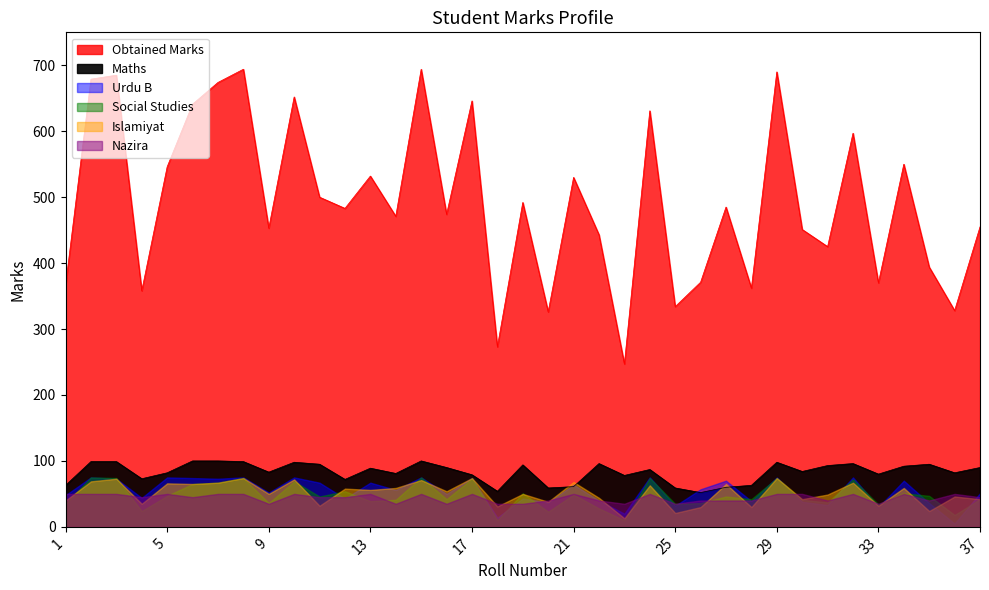

Reading right to left, extract all data points from this chart.

Obtained Marks: 37=455	36=328	35=394	34=550	33=370	32=597	31=425	30=451	29=690	28=362	27=485	26=371	25=334	24=631	23=247	22=443	21=530	20=326	19=492	18=273	17=646	16=474	15=694	14=471	13=532	12=483	11=500	10=652	9=453	8=694	7=674	6=641	5=546	4=358	3=685	2=679	1=366
Maths: 37=90	36=82	35=95	34=92	33=80	32=96	31=93	30=84	29=98	28=63	27=60	26=52	25=59	24=87	23=78	22=96	21=61	20=59	19=94	18=54	17=79	16=90	15=100	14=81	13=89	12=72	11=95	10=98	9=83	8=99	7=100	6=100	5=82	4=73	3=99	2=99	1=63
Urdu B: 37=51	36=5	35=36	34=70	33=30	32=75	31=33	30=38	29=75	28=39	27=70	26=57	25=32	24=75	23=20	22=40	21=64	20=37	19=43	18=14	17=74	16=50	15=75	14=56	13=67	12=43	11=67	10=75	9=52	8=75	7=73	6=74	5=75	4=44	3=73	2=75	1=48
Social Studies: 37=42	36=18	35=47	34=51	33=34	32=72	31=37	30=41	29=74	28=42	27=46	26=36	25=35	24=74	23=10	22=28	21=49	20=23	19=51	18=10	17=73	16=42	15=75	14=41	13=39	12=54	11=46	10=69	9=36	8=74	7=67	6=65	5=47	4=24	3=74	2=75	1=35
Islamiyat: 37=42	36=46	35=24	34=59	33=32	32=67	31=49	30=42	29=74	28=30	27=65	26=30	25=21	24=63	23=13	22=44	21=68	20=38	19=50	18=31	17=74	16=54	15=71	14=59	13=56	12=58	11=32	10=72	9=50	8=74	7=67	6=65	5=66	4=35	3=73	2=69	1=40
Nazira: 37=45	36=50	35=40	34=50	33=35	32=50	31=40	30=50	29=50	28=40	27=40	26=40	25=35	24=50	23=35	22=40	21=50	20=40	19=35	18=35	17=50	16=35	15=50	14=35	13=50	12=45	11=45	10=50	9=35	8=50	7=50	6=45	5=50	4=45	3=50	2=50	1=50